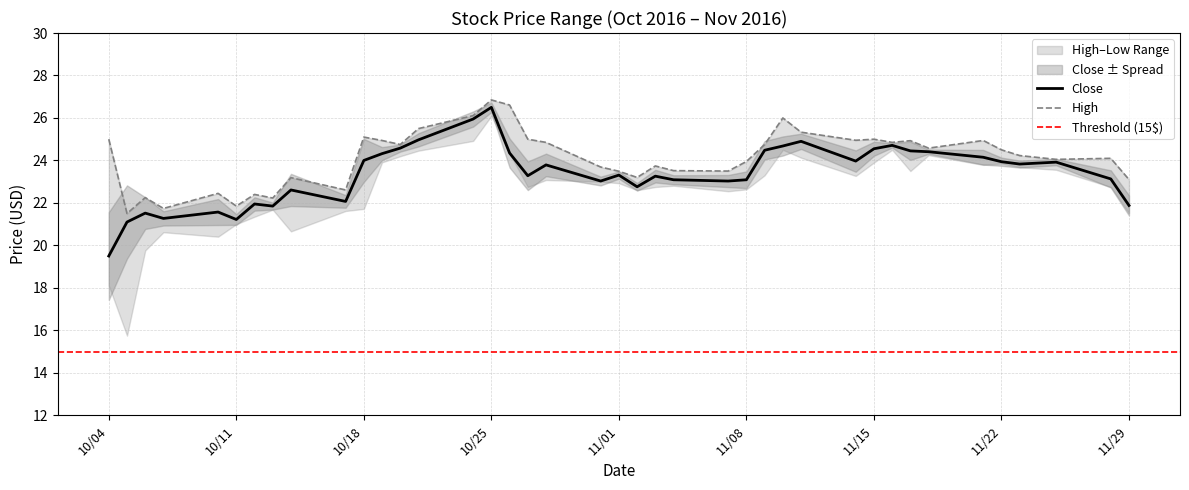

At which label does Close reach its peak?

10/25